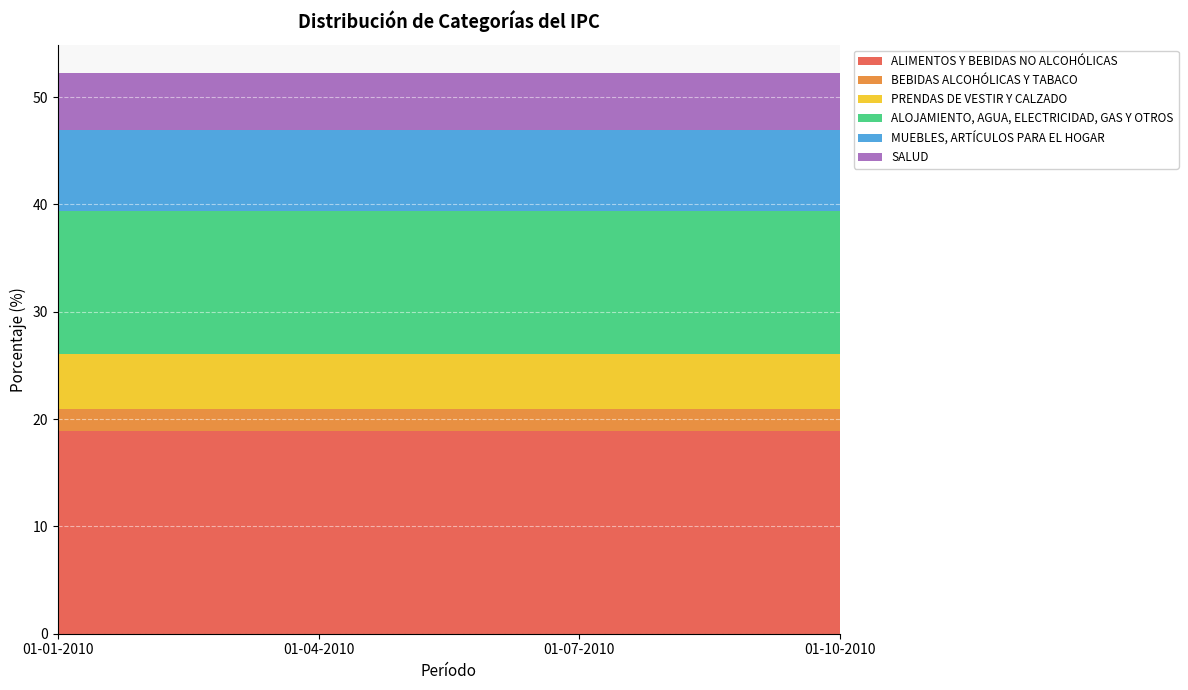

Reading right to left, extract all data points from this chart.

ALIMENTOS Y BEBIDAS NO ALCOHÓLICAS: 01-10-2010=18.9	01-07-2010=18.9	01-04-2010=18.9	01-01-2010=18.9
BEBIDAS ALCOHÓLICAS Y TABACO: 01-10-2010=2.0	01-07-2010=2.0	01-04-2010=2.0	01-01-2010=2.0
PRENDAS DE VESTIR Y CALZADO: 01-10-2010=5.2	01-07-2010=5.2	01-04-2010=5.2	01-01-2010=5.2
ALOJAMIENTO, AGUA, ELECTRICIDAD, GAS Y OTROS: 01-10-2010=13.3	01-07-2010=13.3	01-04-2010=13.3	01-01-2010=13.3
MUEBLES, ARTÍCULOS PARA EL HOGAR: 01-10-2010=7.5	01-07-2010=7.5	01-04-2010=7.5	01-01-2010=7.5
SALUD: 01-10-2010=5.4	01-07-2010=5.4	01-04-2010=5.4	01-01-2010=5.4